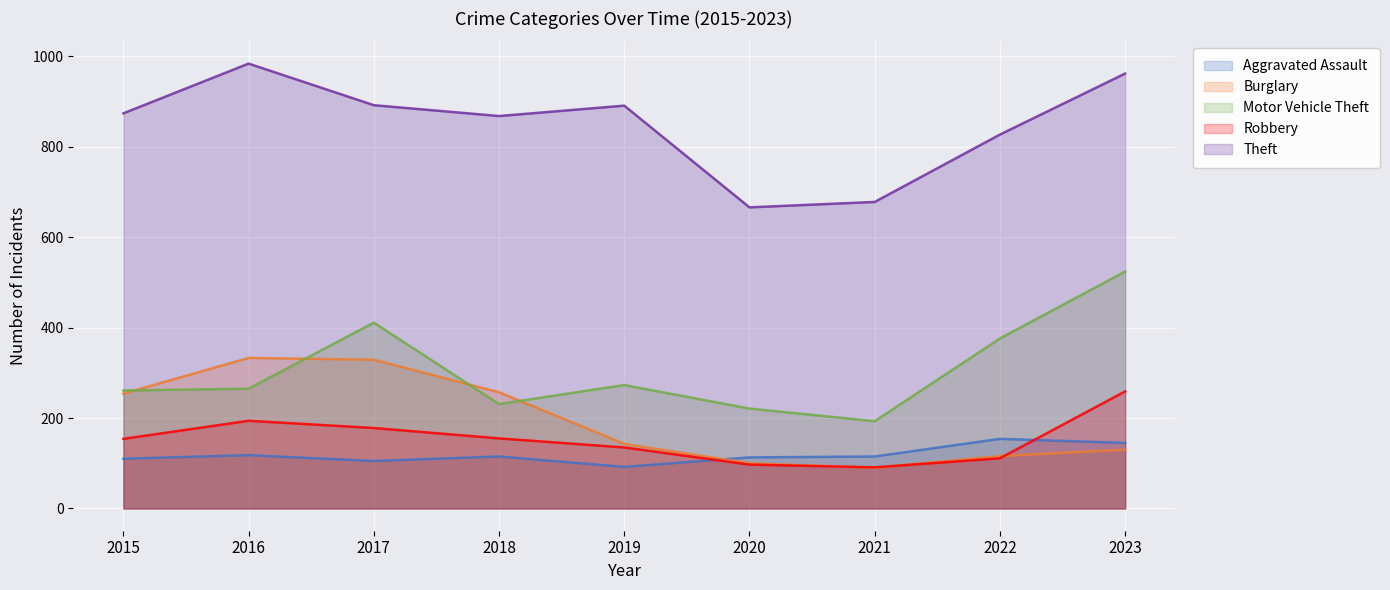

The Burglary series shows 333 at 2016. True or false?

True